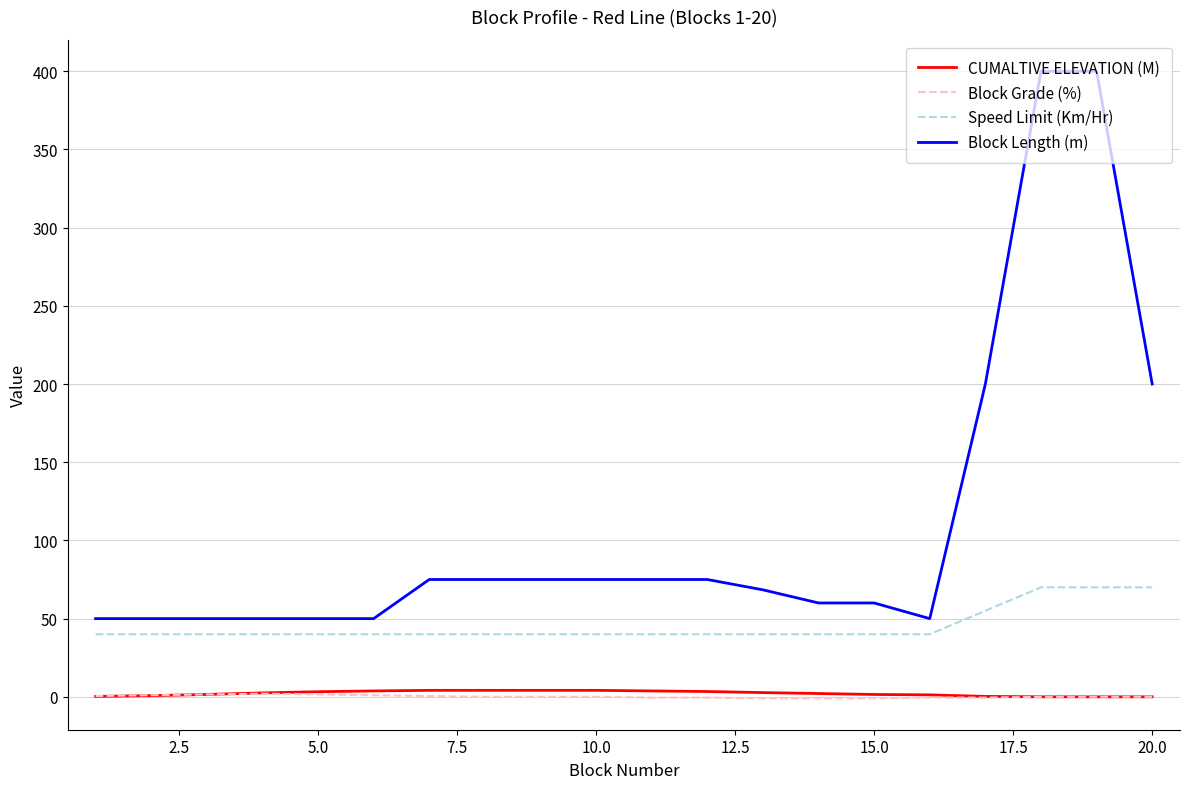

Which series has the largest total across all categories?

Block Length (m)